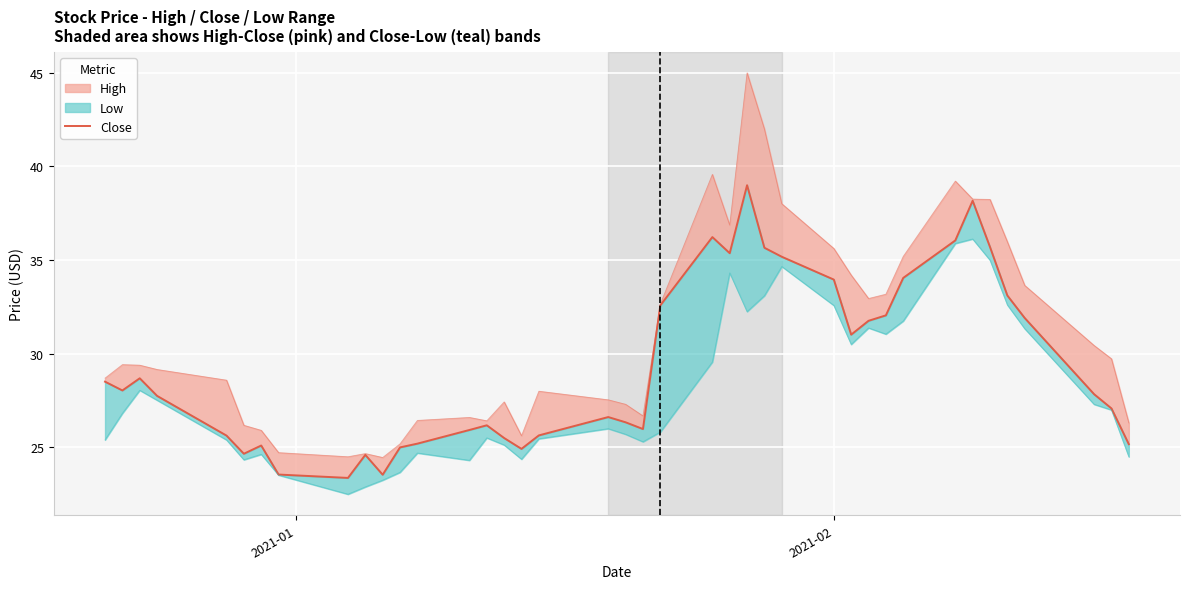

Count the number of values greater than 27.

22